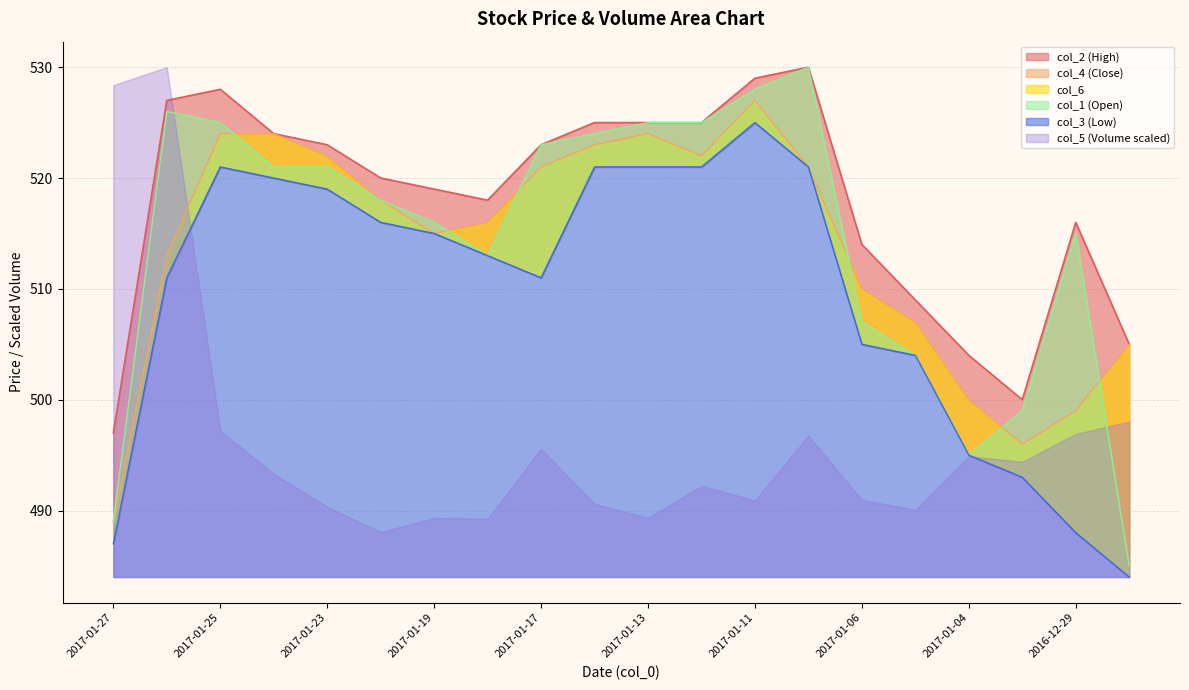

Which category has the highest value in the col_1 series?

2017-01-10